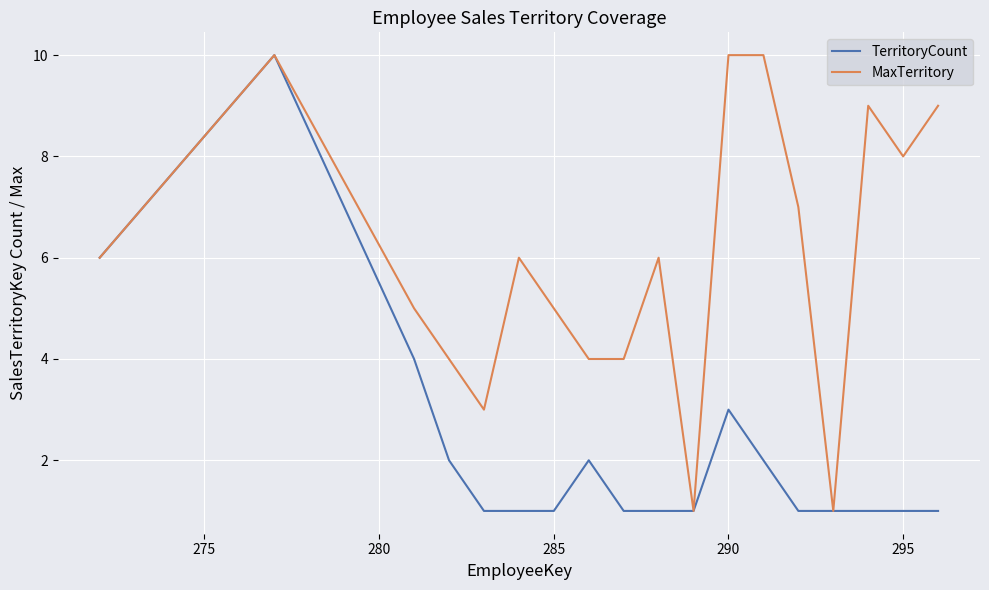

Which series has the largest total across all categories?

MaxTerritory